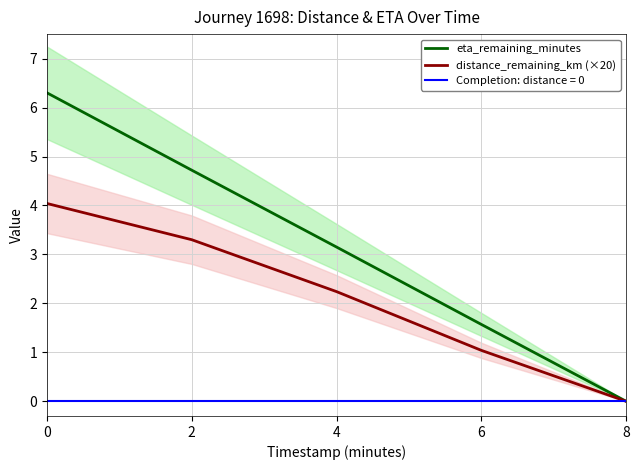

True or false: distance_remaining_km (×20) and eta_remaining_minutes intersect in this chart.

False